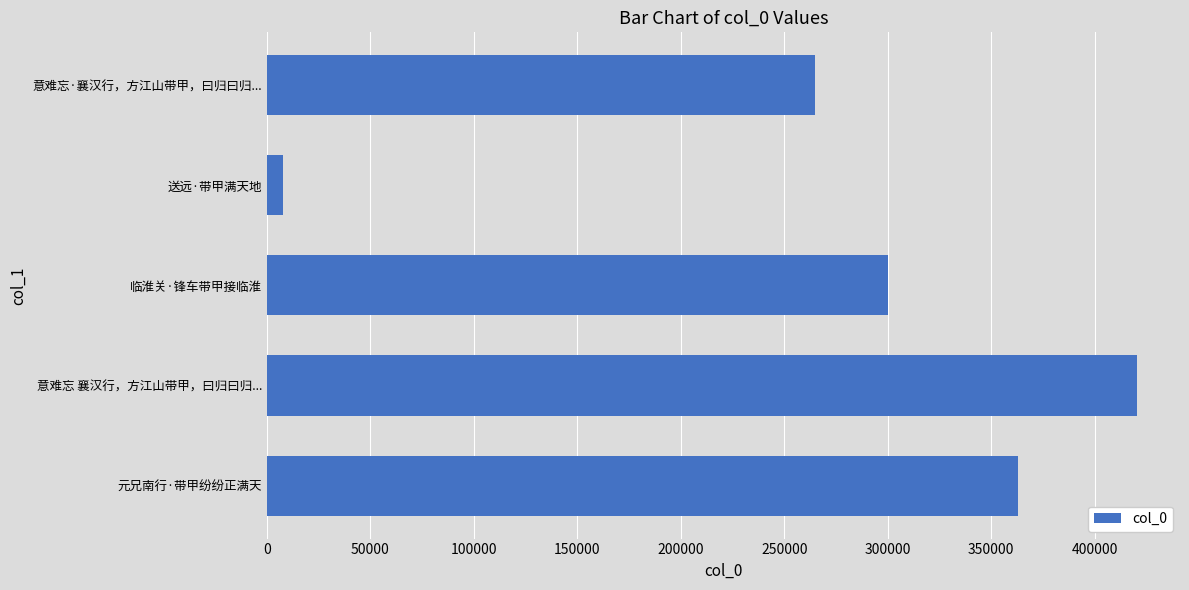

What is the change in value from 元兄南行·带甲纷纷正满天 to 意难忘 襄汉行，方江山带甲，曰归曰归...?

+57321